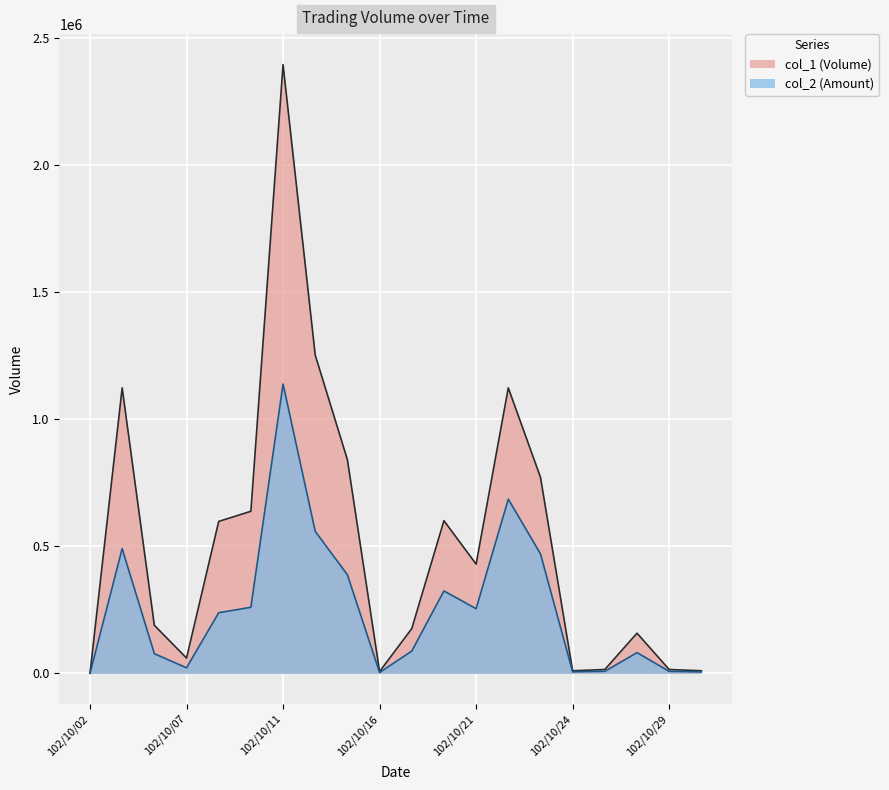

What is the total value across all series at 102/10/22?

1809640